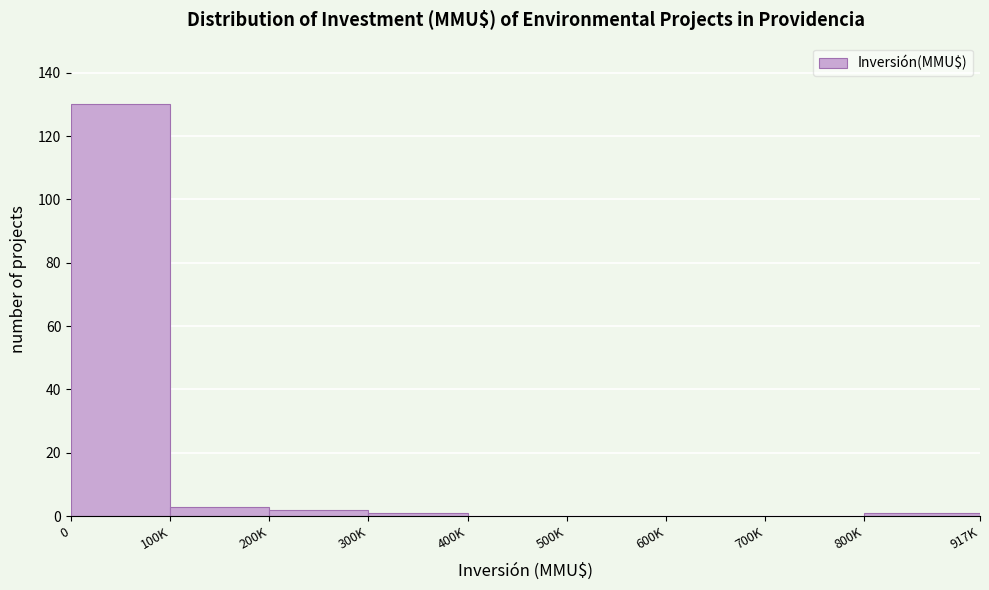

Reading left to right, list all the values displayed in this chart.

0=130	100K=3	200K=2	300K=1	400K=0	500K=0	600K=0	700K=0	800K=1